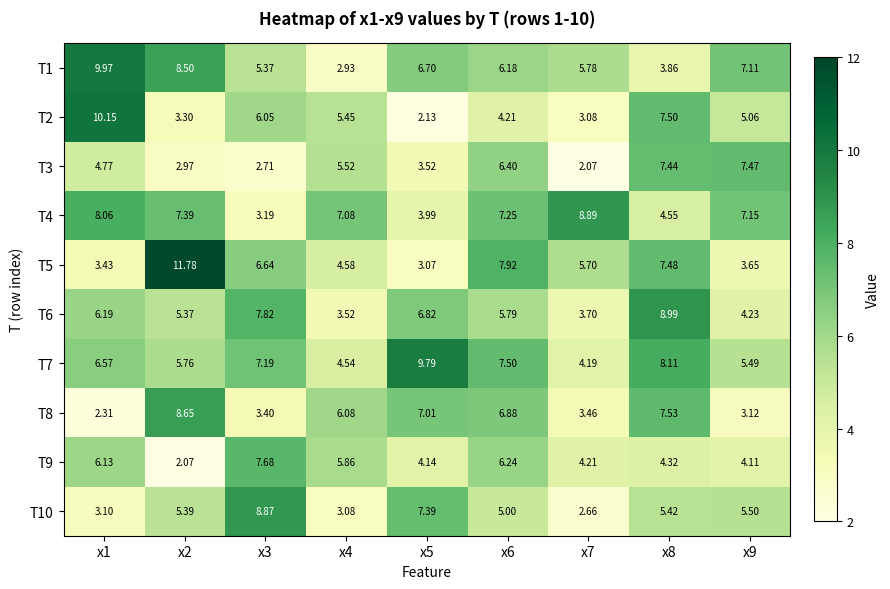

Is the value of T10 at x8 greater than the value of T8 at x7?

Yes